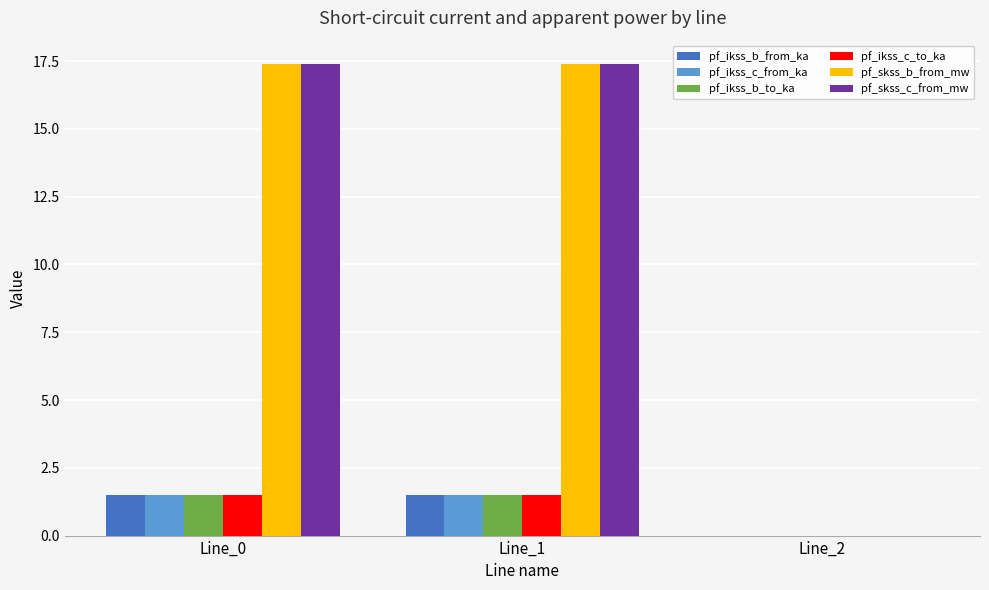

What is the maximum value for pf_ikss_c_to_ka?

1.5